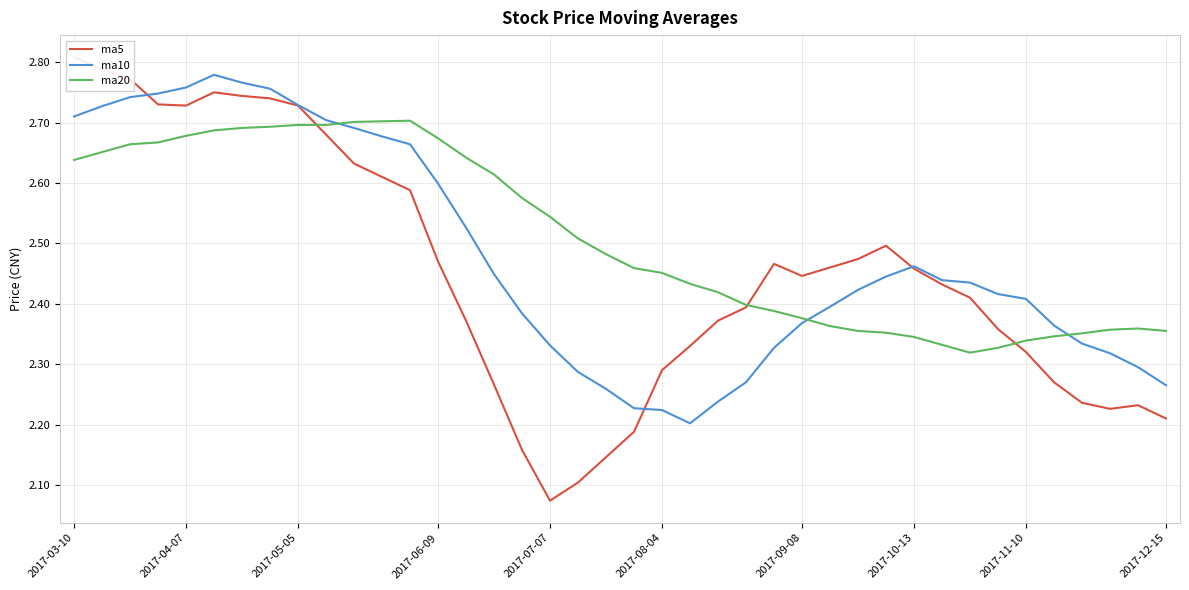

True or false: ma5 and ma20 cross at least once.

True